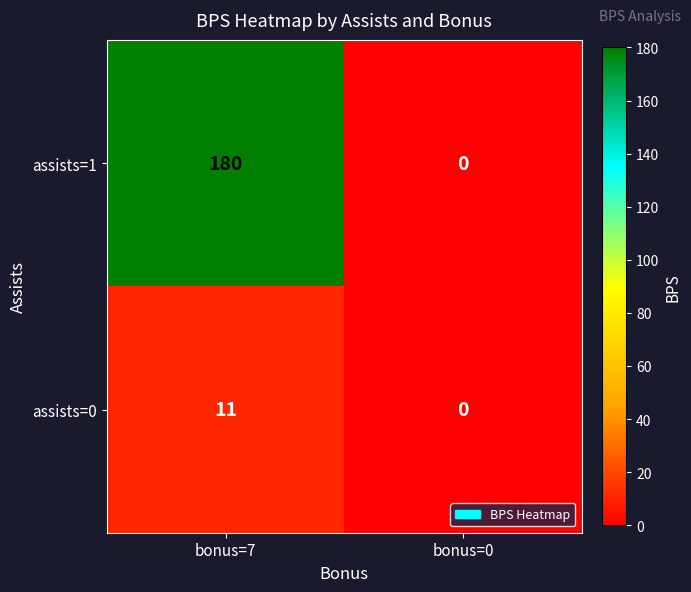

At which label is assists=0 closest to 5?

bonus=0